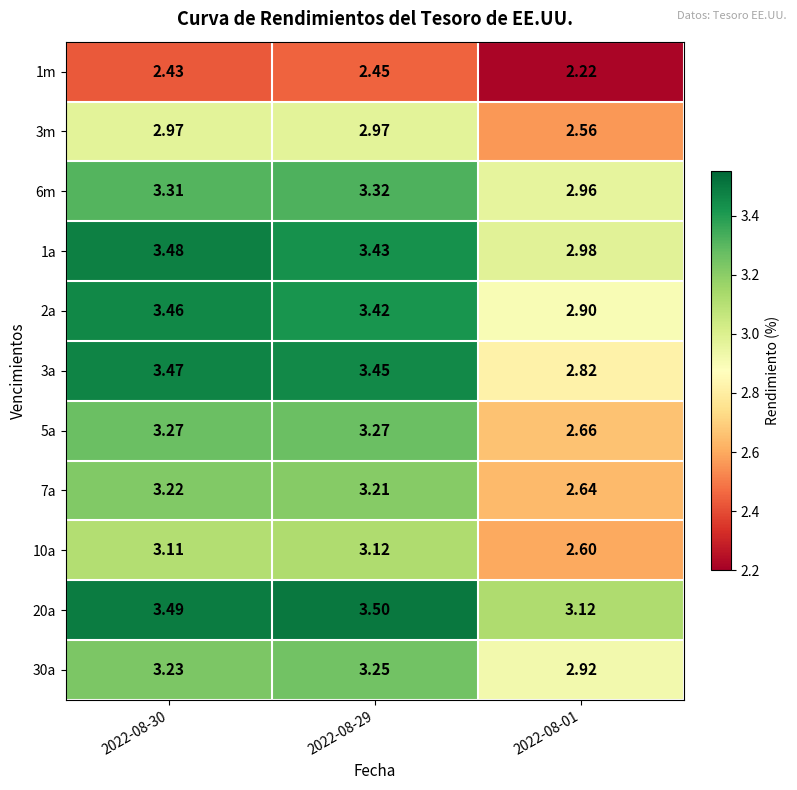

At which label does 6m first exceed 3?

2022-08-30